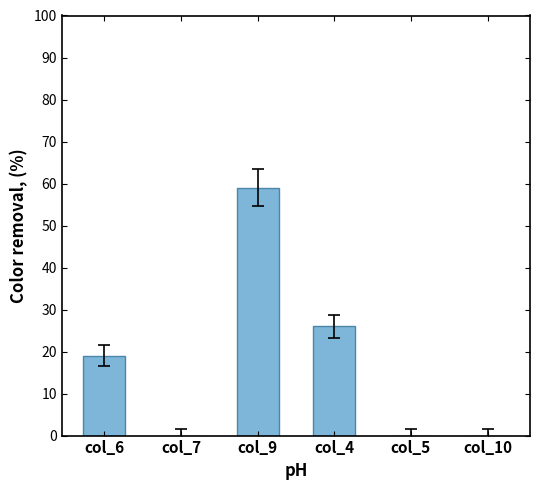

Where is the data nearest to the value 29?

col_4